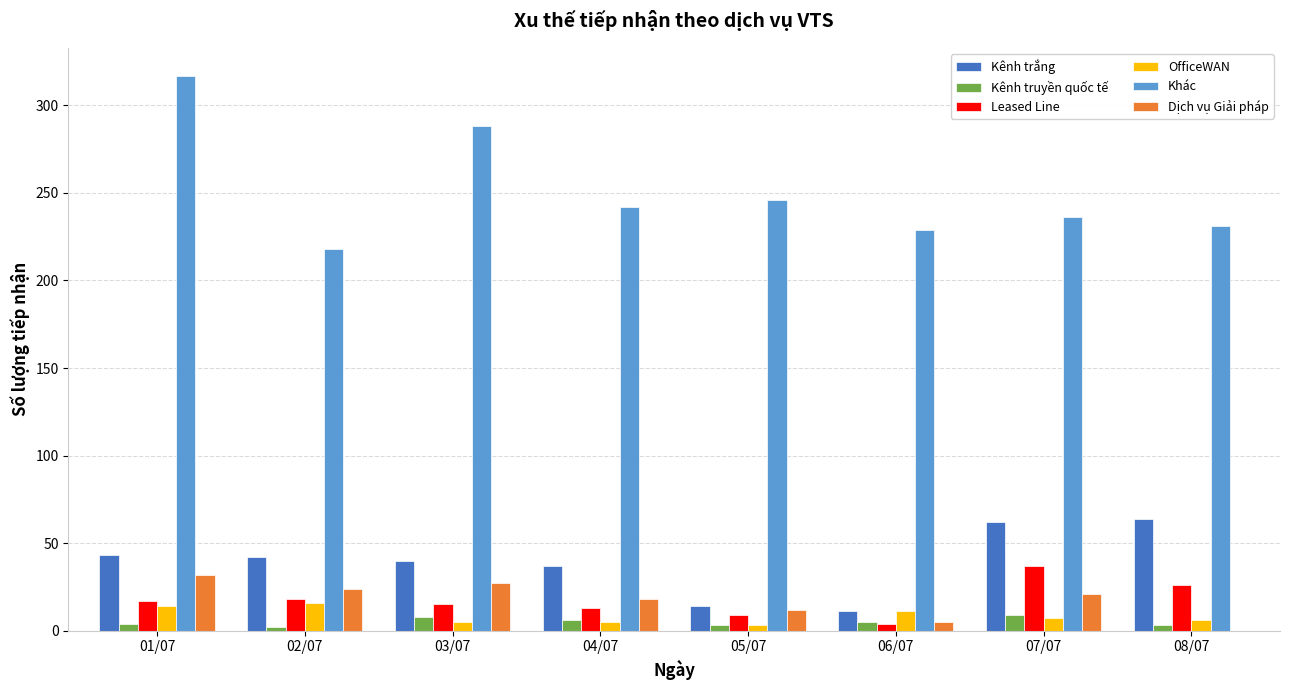

What is the sum of all Khác values?

2007